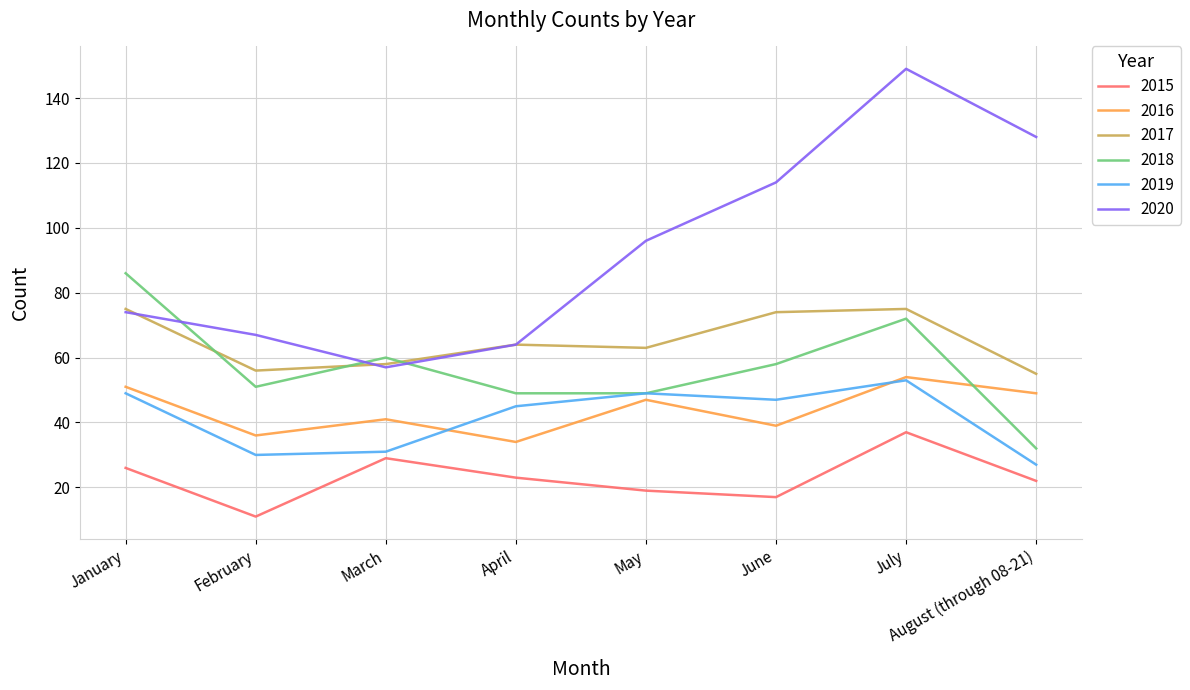

Is the value of 2019 at May greater than the value of 2015 at August (through 08-21)?

Yes